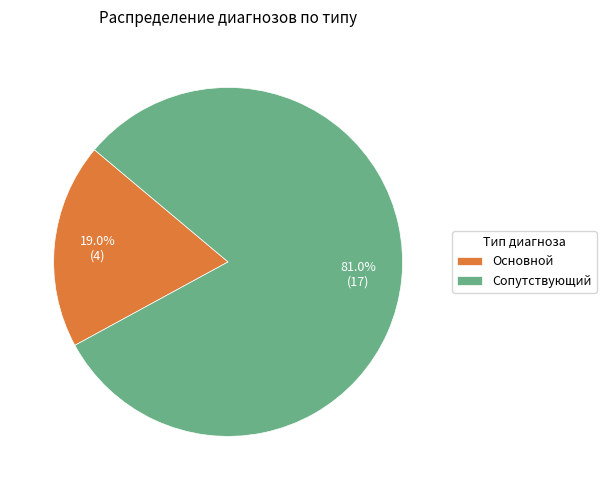

How many slices are in this pie chart?

2